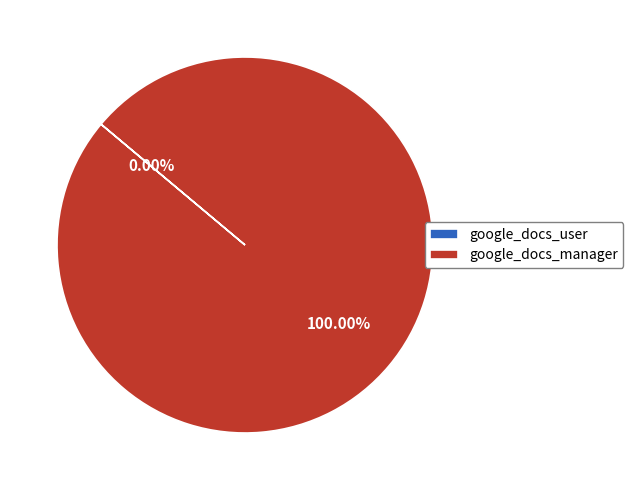

Count the number of slices in the pie.

2